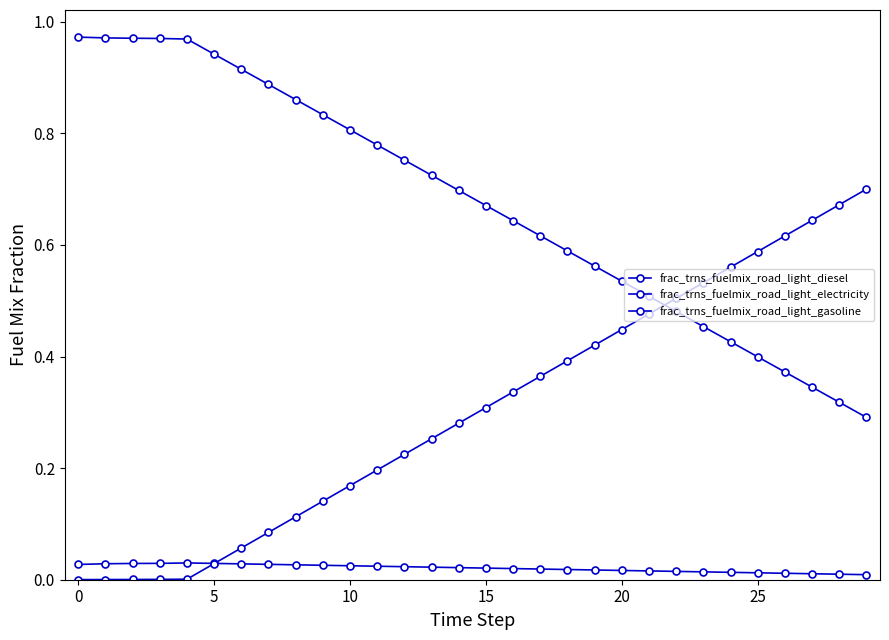

True or false: frac_trns_fuelmix_road_light_gasoline and frac_trns_fuelmix_road_light_diesel intersect in this chart.

False